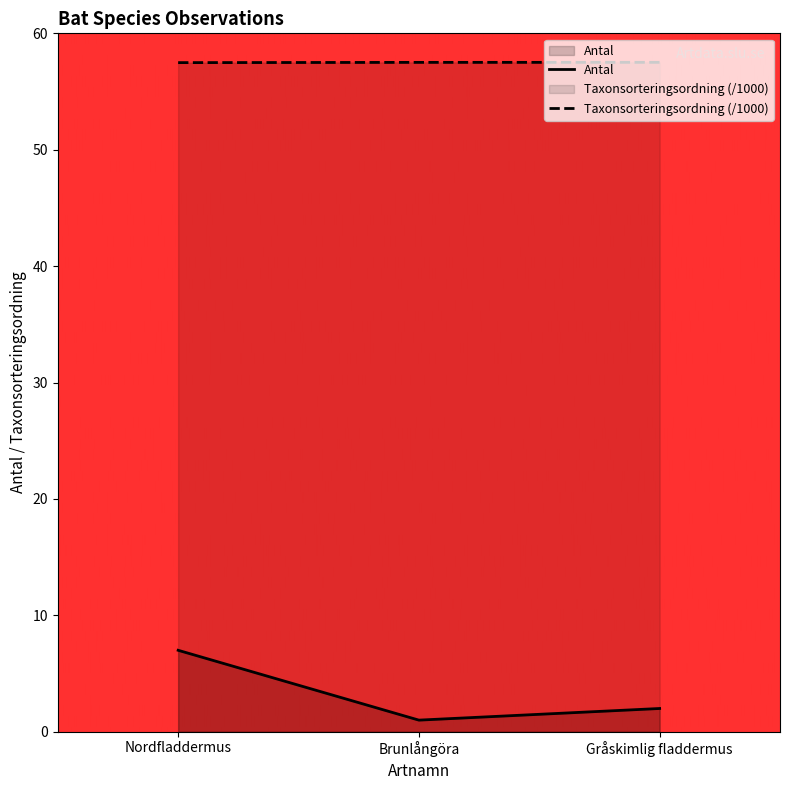

What is the sum of all Antal values?

10.0